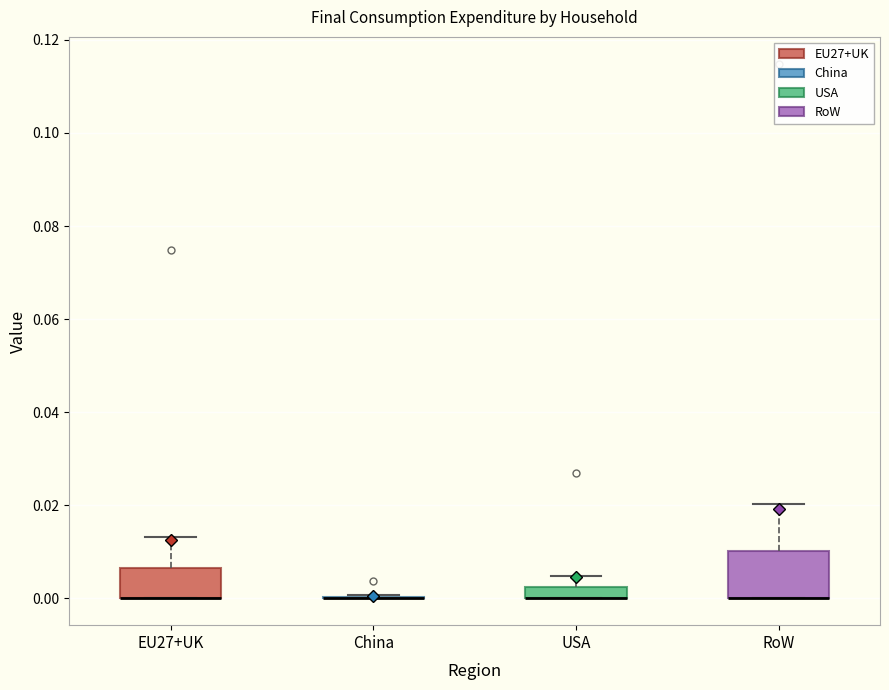

Which box is the tallest, from its lower edge to its upper edge?

RoW